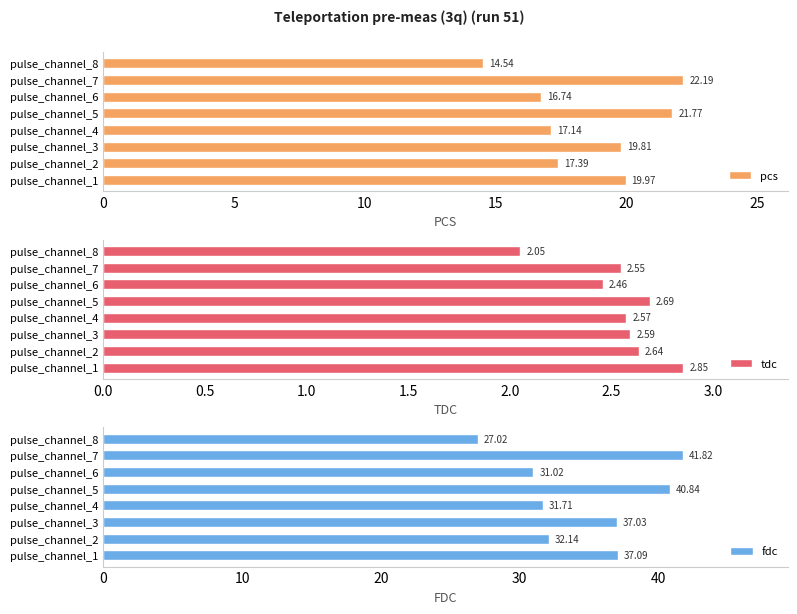

What is the difference between the pcs values at pulse_channel_6 and pulse_channel_5?

5.0